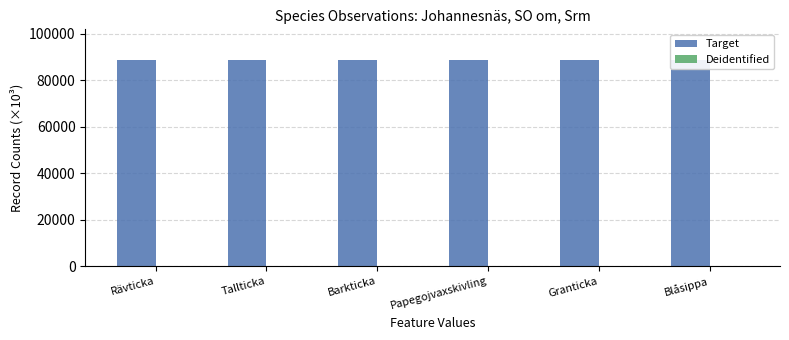

Does the chart contain stacked bars?

No